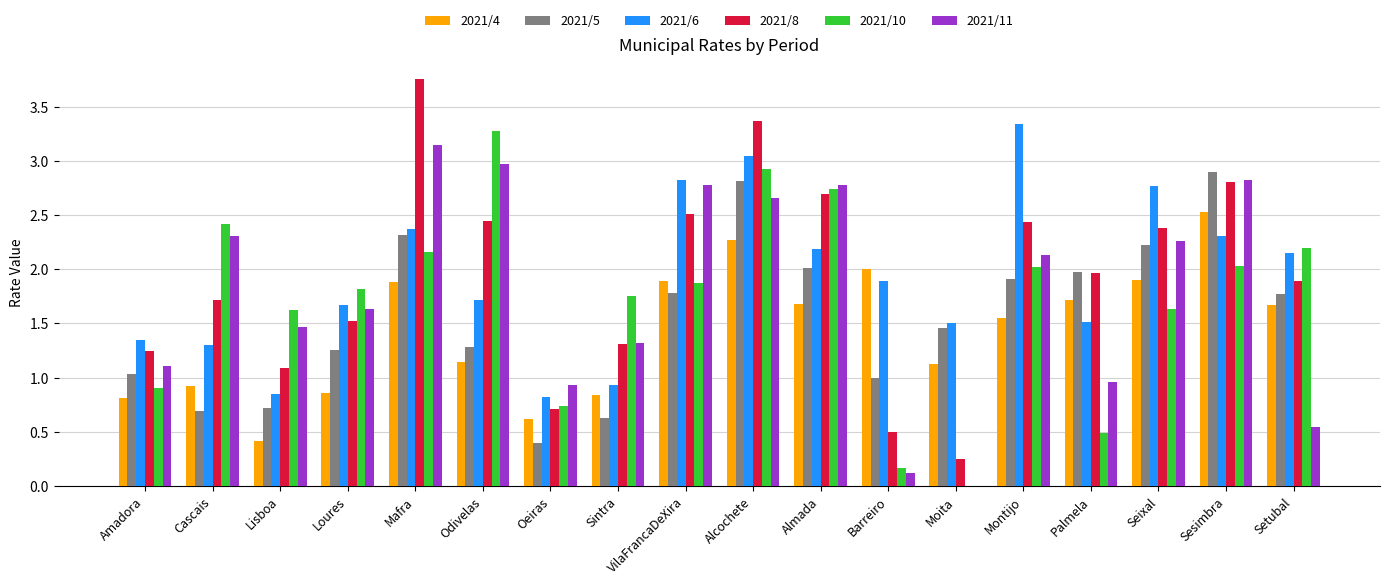

At which category is the sum across all series the highest?

Alcochete